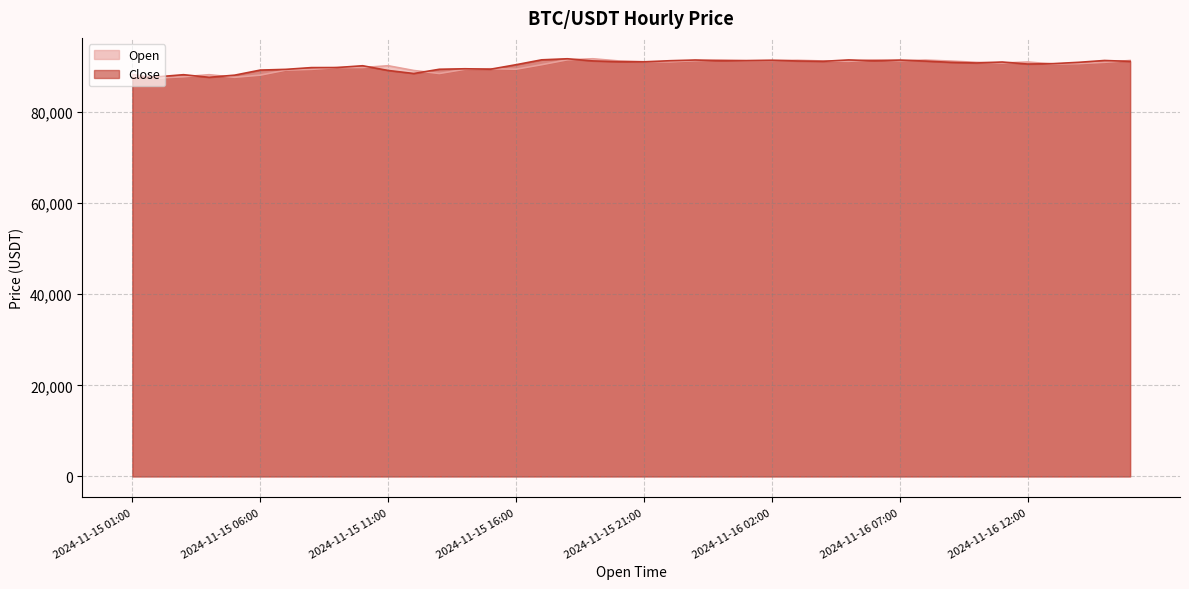

What is the label of the 33rd point from the left?

2024-11-16 09:00